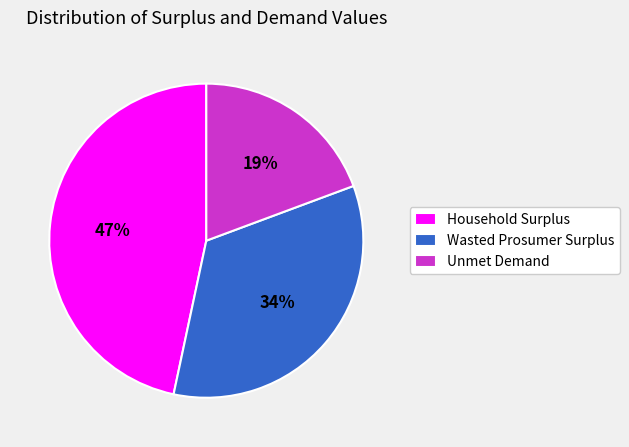

To the nearest percent, what is the combined percentage of Household Surplus and Wasted Prosumer Surplus?

81%